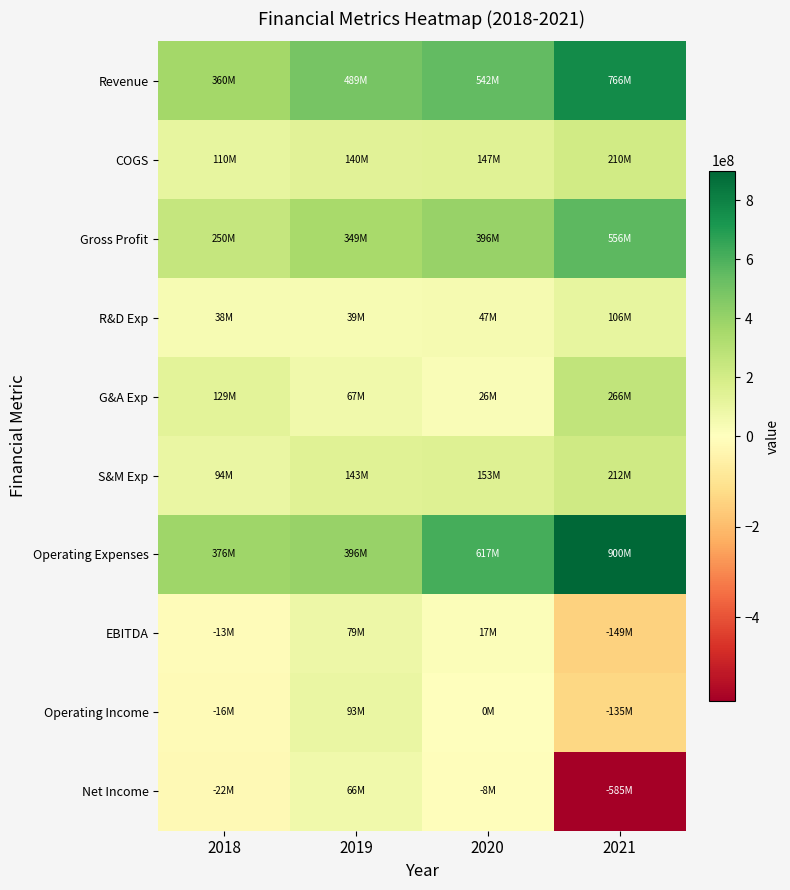

At 2018, list the series in order from largest to smallest.

Operating Expenses, Revenue, Gross Profit, G&A Exp, COGS, S&M Exp, R&D Exp, EBITDA, Operating Income, Net Income